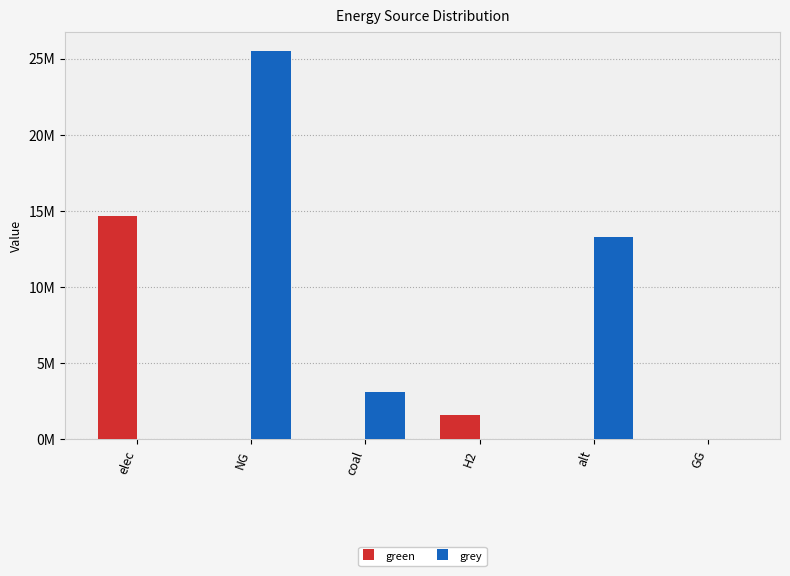

At how many categories does at least one series exceed 4145138?

3